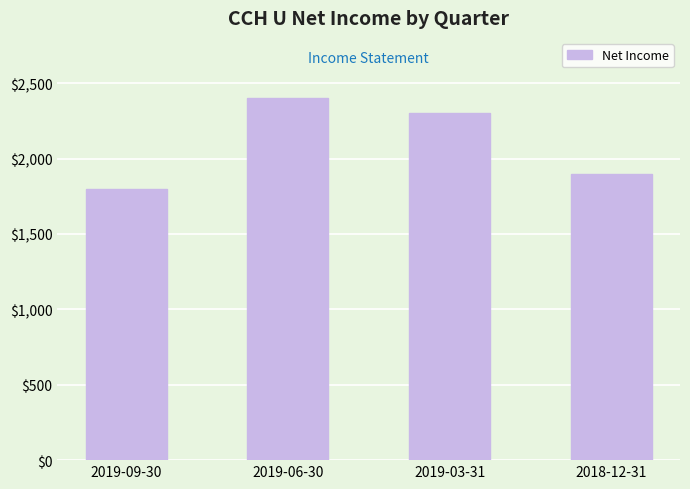

Reading right to left, list all the values displayed in this chart.

2018-12-31=1900	2019-03-31=2300	2019-06-30=2400	2019-09-30=1800